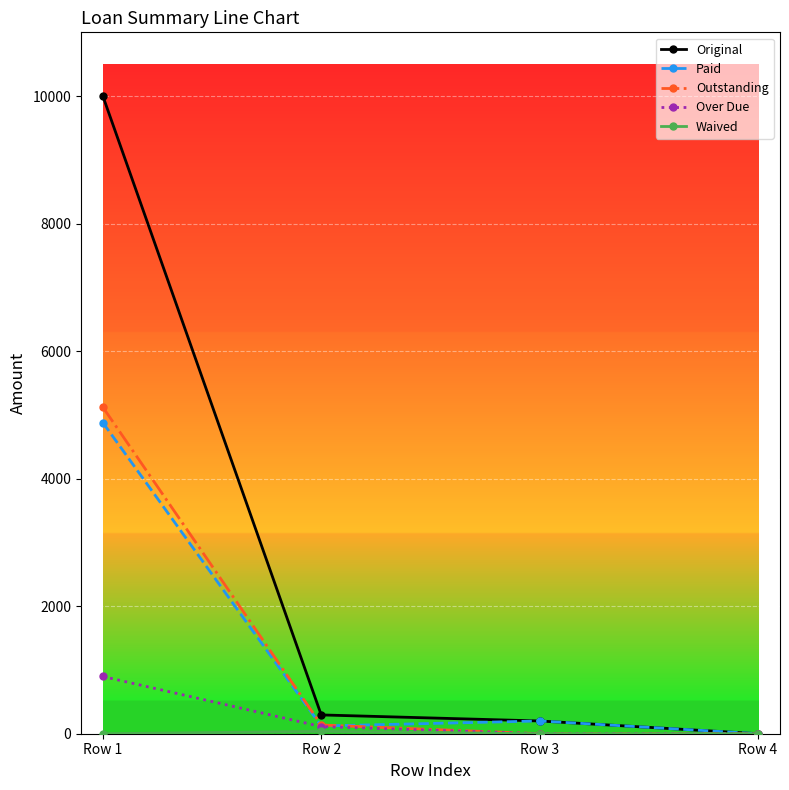

The value of Paid at Row 1 is 4879.0. True or false?

True